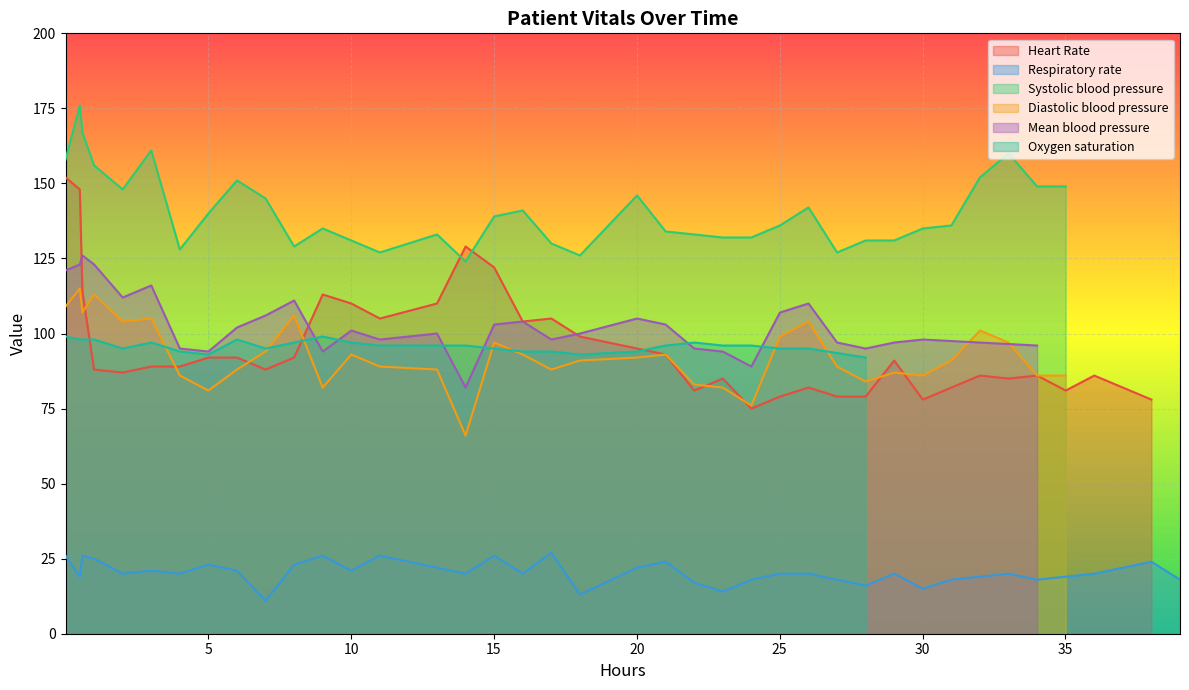

What is the sum of all Mean blood pressure values?

3295